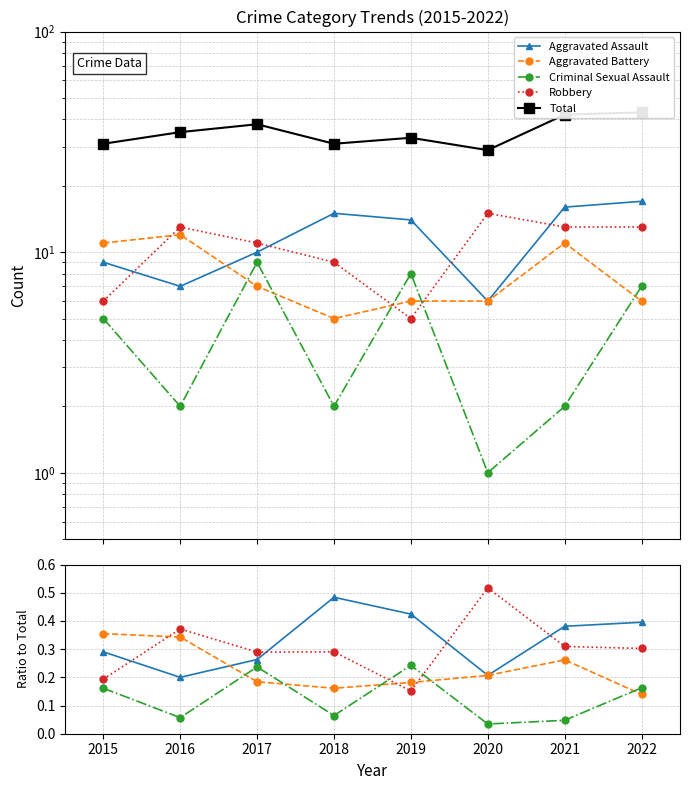

At which category does the chart reach its peak across all series?

2022